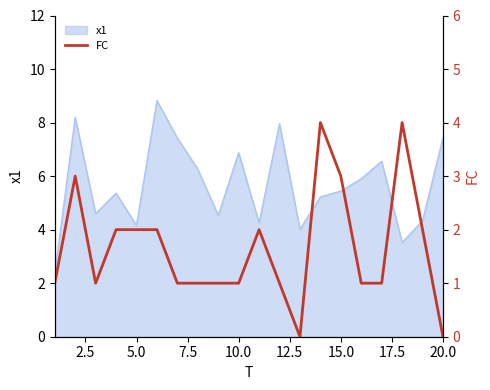

What is the lowest value of the x1 series?

2.4